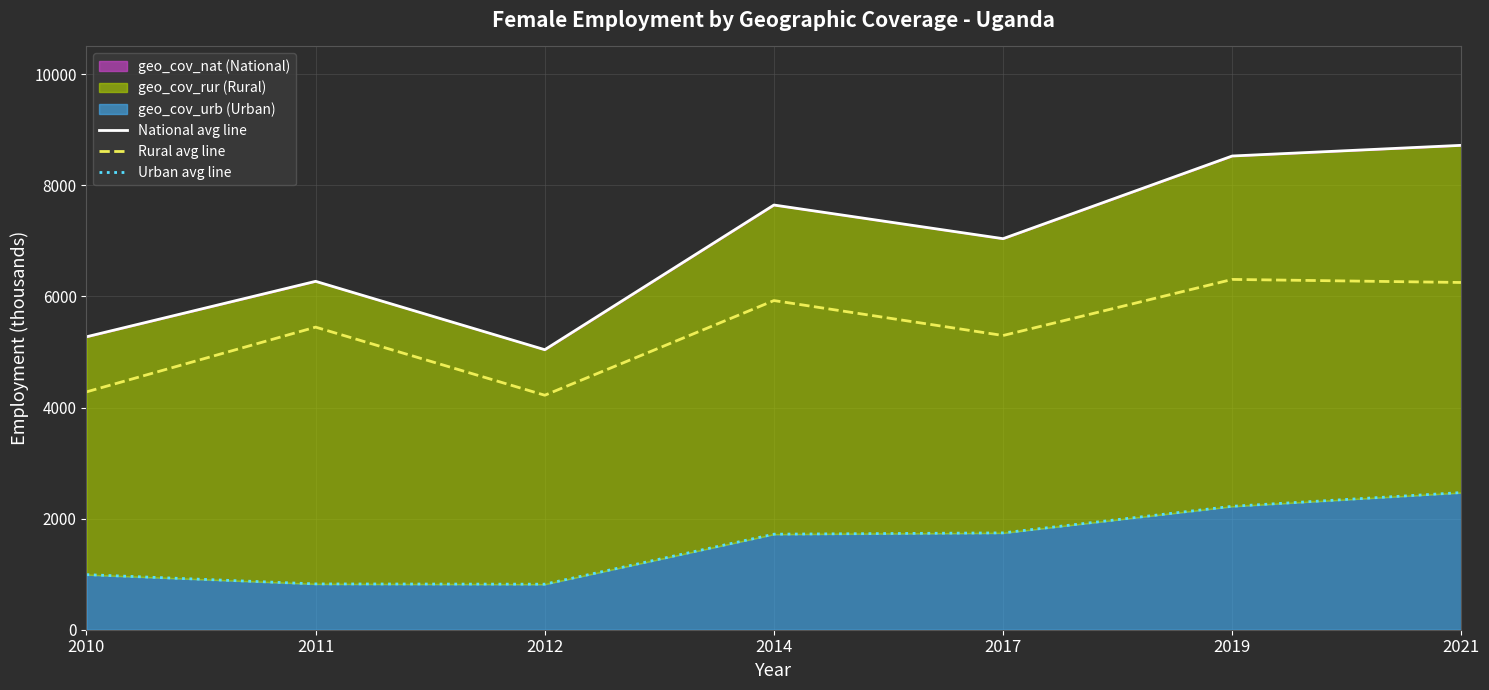

True or false: geo_cov_urb (line) has more than 2 interior local peaks.

False